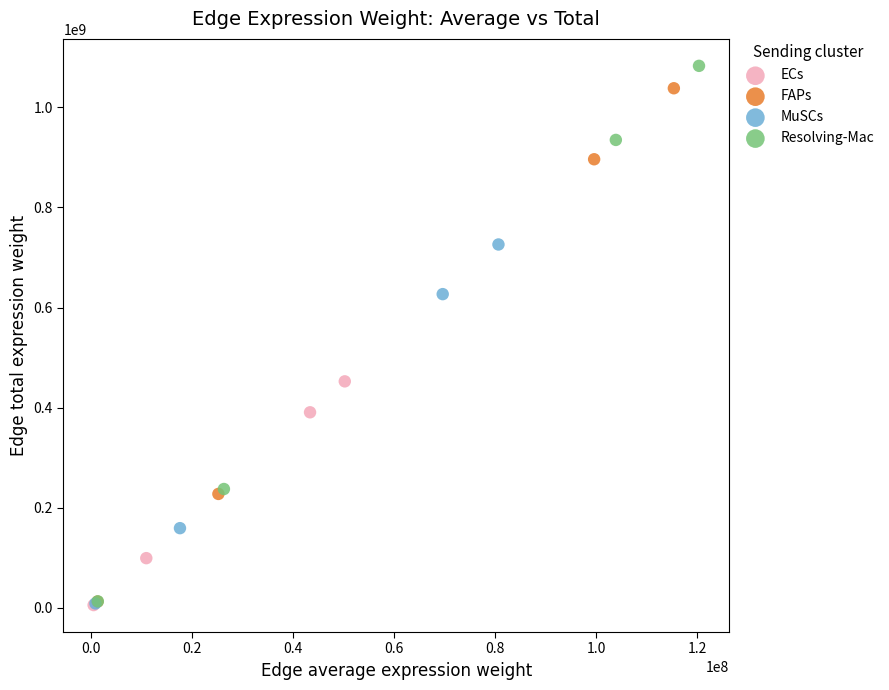

Which series has the widest spread of Y values?

Resolving-Mac